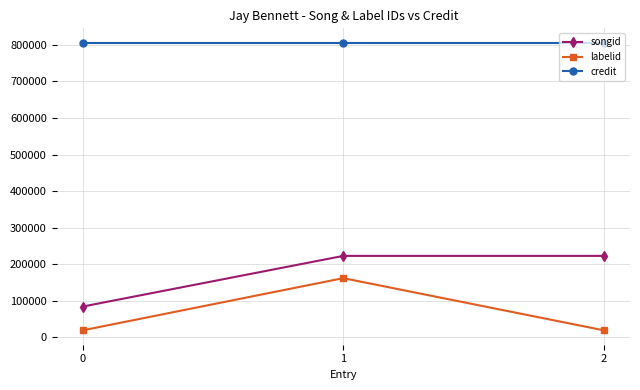

True or false: credit has a value of 1283051 at 0.

False